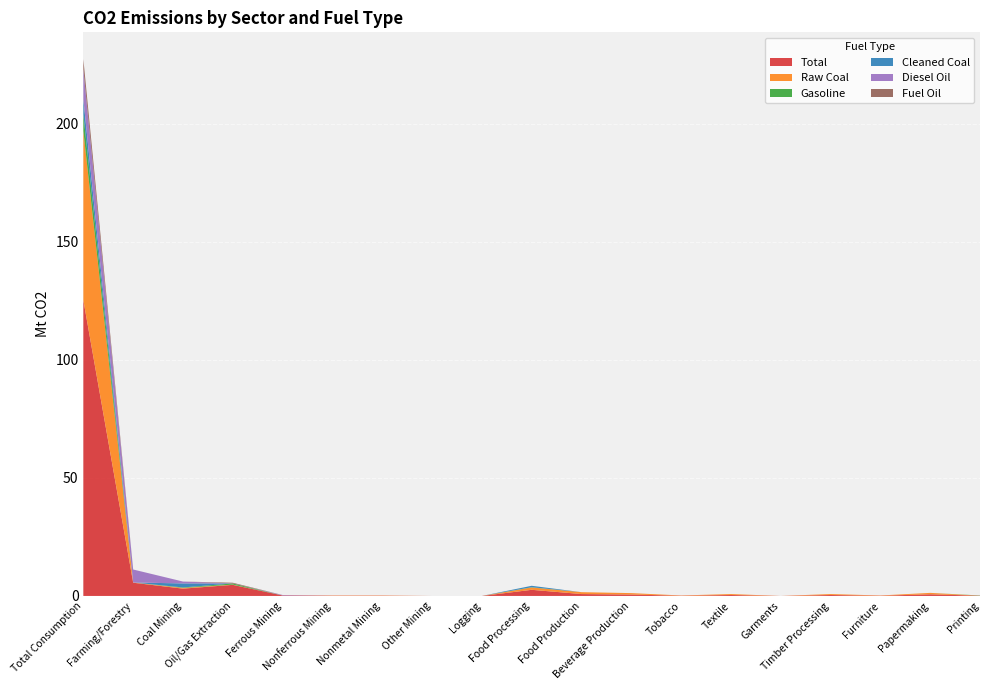

Reading left to right, list all the values displayed in this chart.

Total: Total Consumption=125.3	Farming/Forestry=5.6	Coal Mining=3.1	Oil/Gas Extraction=4.7	Ferrous Mining=0.2	Nonferrous Mining=0.1	Nonmetal Mining=0.1	Other Mining=0.0	Logging=0.0	Food Processing=2.6	Food Production=0.8	Beverage Production=0.6	Tobacco=0.1	Textile=0.4	Garments=0.0	Timber Processing=0.4	Furniture=0.1	Papermaking=0.7	Printing=0.1
Raw Coal: Total Consumption=71.7	Farming/Forestry=0.1	Coal Mining=0.3	Oil/Gas Extraction=0.1	Ferrous Mining=0.0	Nonferrous Mining=0.1	Nonmetal Mining=0.1	Other Mining=0.0	Logging=0.0	Food Processing=1.0	Food Production=0.8	Beverage Production=0.6	Tobacco=0.1	Textile=0.4	Garments=0.0	Timber Processing=0.4	Furniture=0.1	Papermaking=0.6	Printing=0.0
Gasoline: Total Consumption=7.1	Farming/Forestry=0.0	Coal Mining=0.2	Oil/Gas Extraction=0.5	Ferrous Mining=0.0	Nonferrous Mining=0.0	Nonmetal Mining=0.0	Other Mining=0.0	Logging=0.0	Food Processing=0.1	Food Production=0.0	Beverage Production=0.0	Tobacco=0.0	Textile=0.0	Garments=0.0	Timber Processing=0.0	Furniture=0.0	Papermaking=0.0	Printing=0.1
Cleaned Coal: Total Consumption=6.3	Farming/Forestry=0.0	Coal Mining=1.7	Oil/Gas Extraction=0.0	Ferrous Mining=0.0	Nonferrous Mining=0.0	Nonmetal Mining=0.0	Other Mining=0.0	Logging=0.0	Food Processing=0.6	Food Production=0.0	Beverage Production=0.0	Tobacco=0.0	Textile=0.0	Garments=0.0	Timber Processing=0.0	Furniture=0.0	Papermaking=0.0	Printing=0.0
Diesel Oil: Total Consumption=12.7	Farming/Forestry=5.5	Coal Mining=0.8	Oil/Gas Extraction=0.0	Ferrous Mining=0.2	Nonferrous Mining=0.0	Nonmetal Mining=0.0	Other Mining=0.0	Logging=0.0	Food Processing=0.0	Food Production=0.0	Beverage Production=0.0	Tobacco=0.0	Textile=0.0	Garments=0.0	Timber Processing=0.0	Furniture=0.0	Papermaking=0.0	Printing=0.0
Fuel Oil: Total Consumption=4.3	Farming/Forestry=0.0	Coal Mining=0.0	Oil/Gas Extraction=0.3	Ferrous Mining=0.0	Nonferrous Mining=0.0	Nonmetal Mining=0.0	Other Mining=0.0	Logging=0.0	Food Processing=0.0	Food Production=0.0	Beverage Production=0.0	Tobacco=0.0	Textile=0.0	Garments=0.0	Timber Processing=0.0	Furniture=0.0	Papermaking=0.0	Printing=0.0